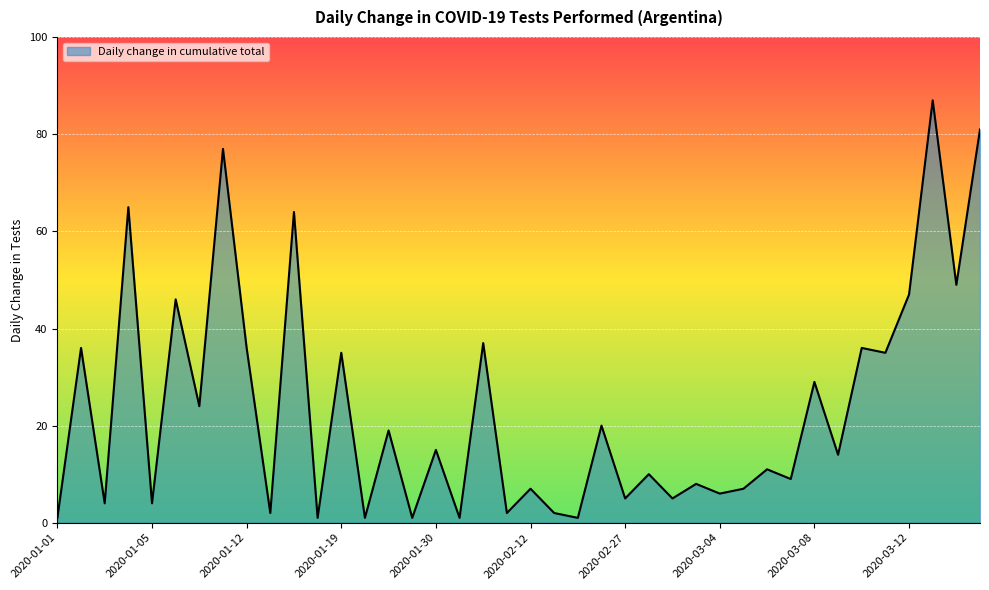

What is the difference between the maximum and minimum values?

86